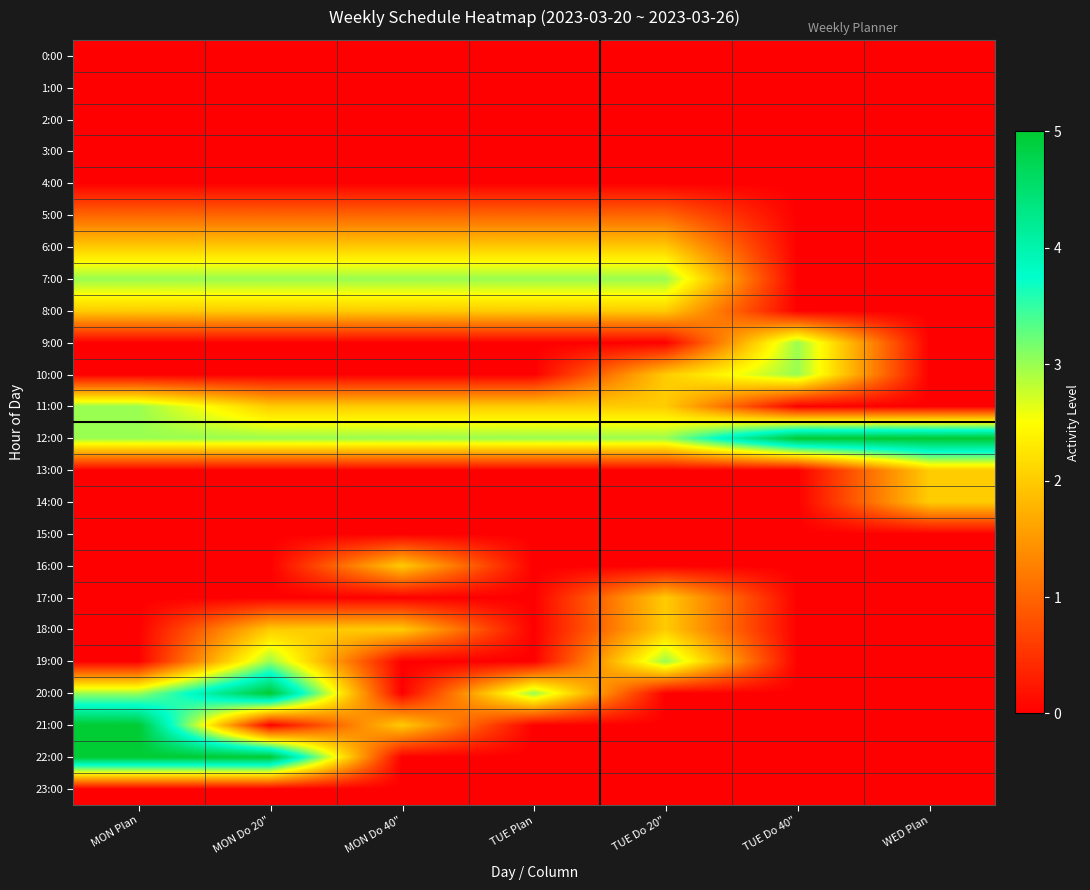

What is the difference between the highest and lowest values at TUE Do 20"?

3